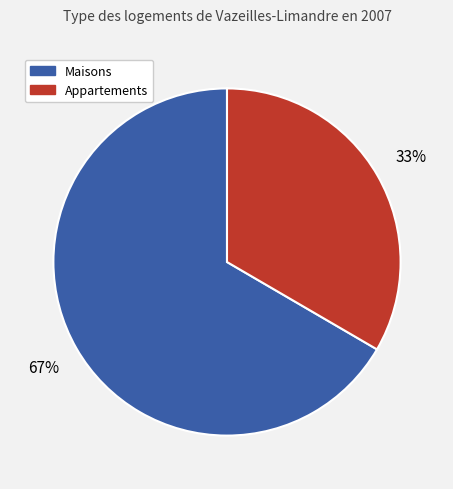

Is it true that Appartements is 33% of the pie?

True